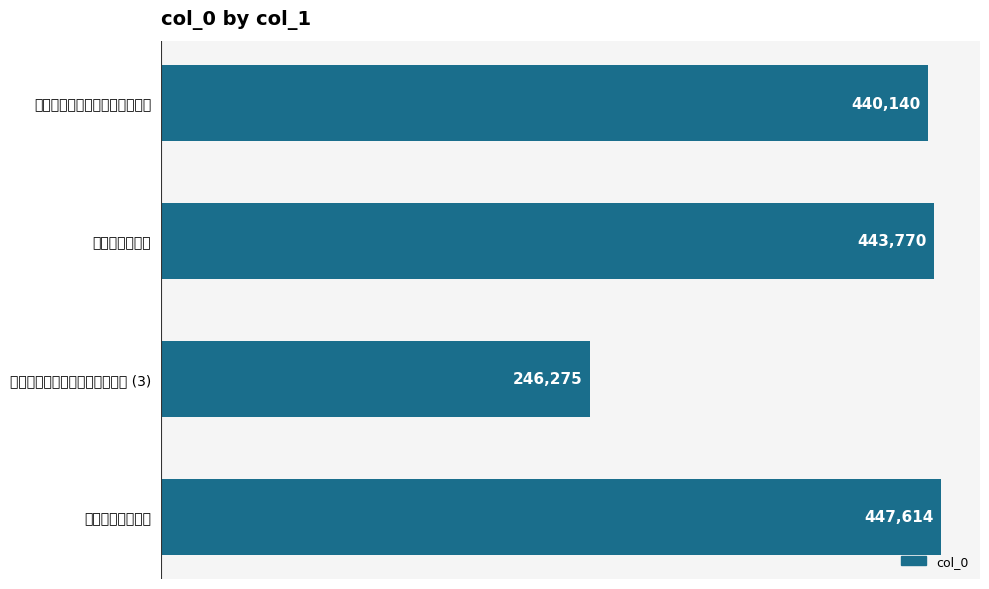

What is the average value?

394450